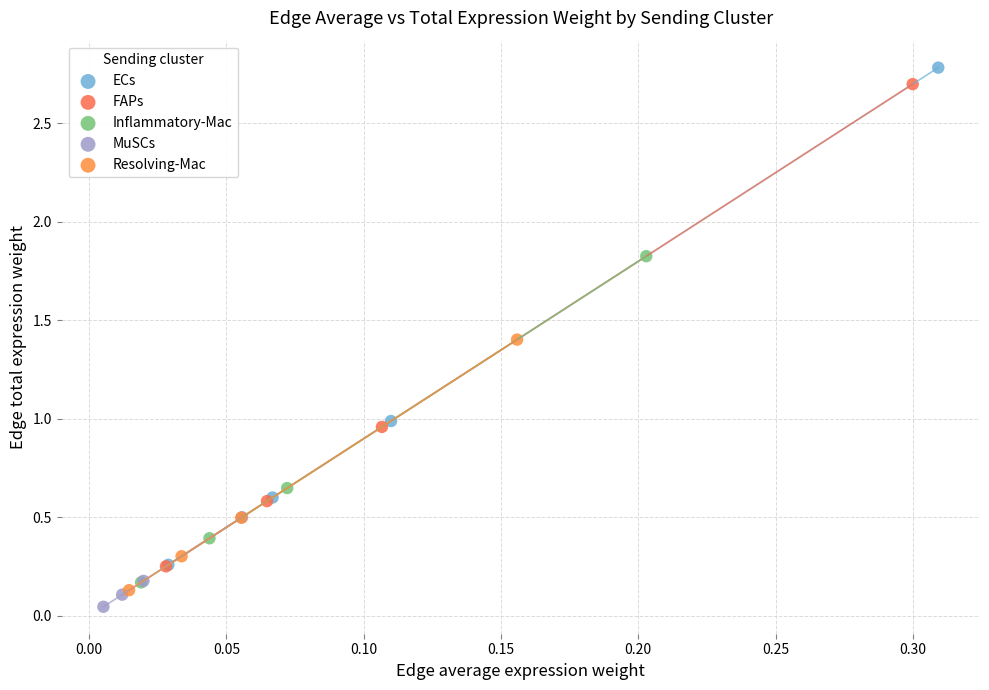

Which series has the largest Y range (max minus min)?

ECs